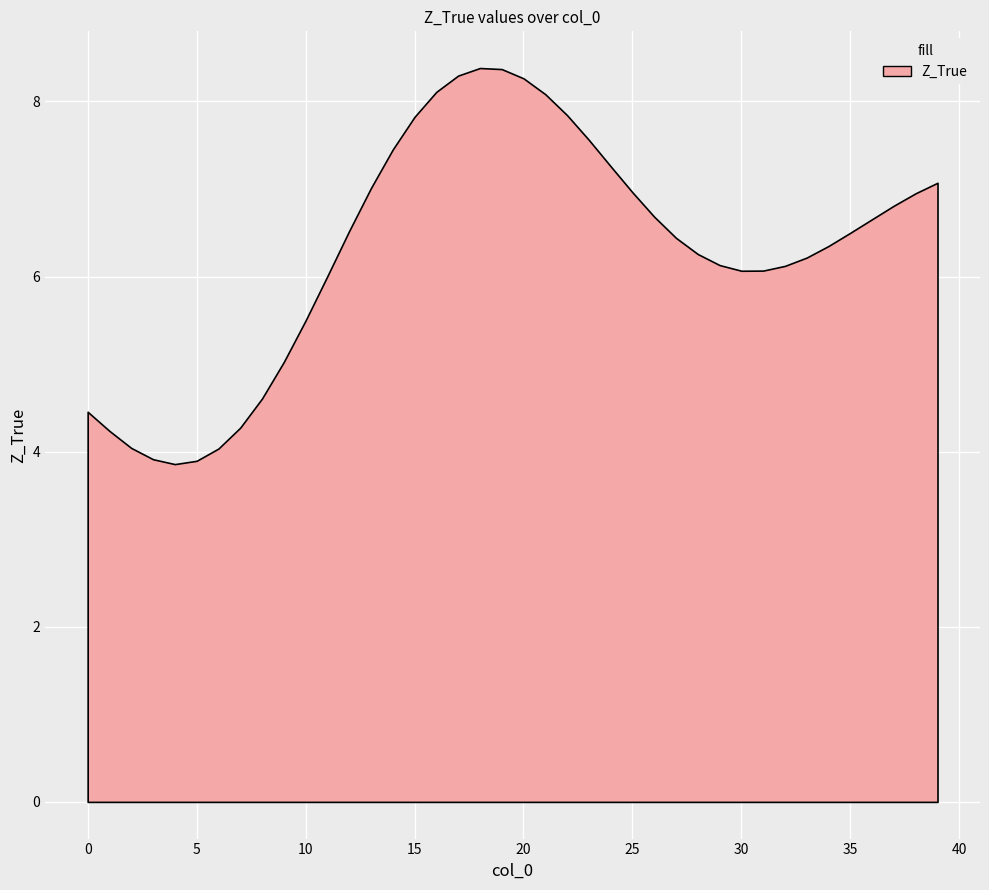

What is the average value?

6.3